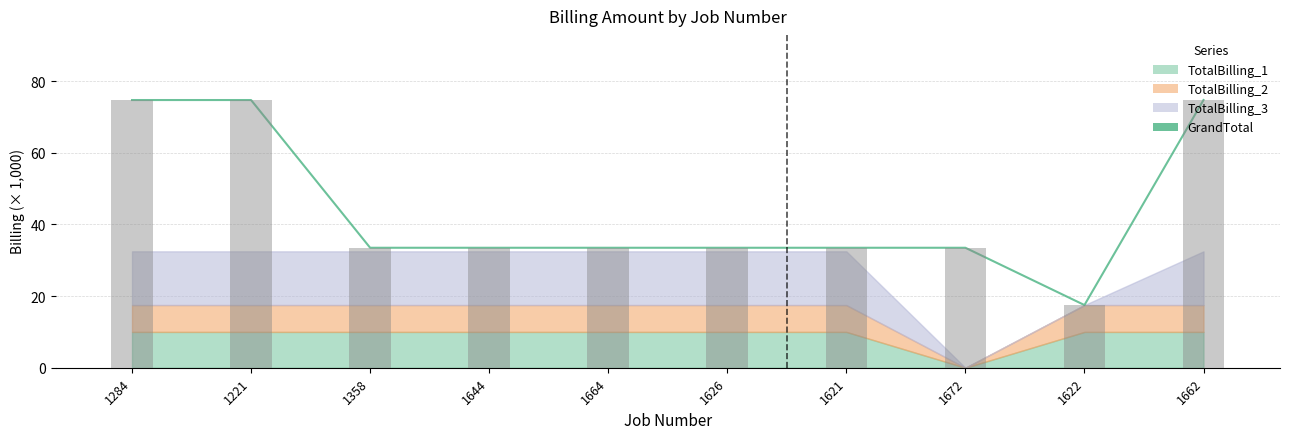

Approximately how many times larger is the value at 1672 compared to 1622?

1.9